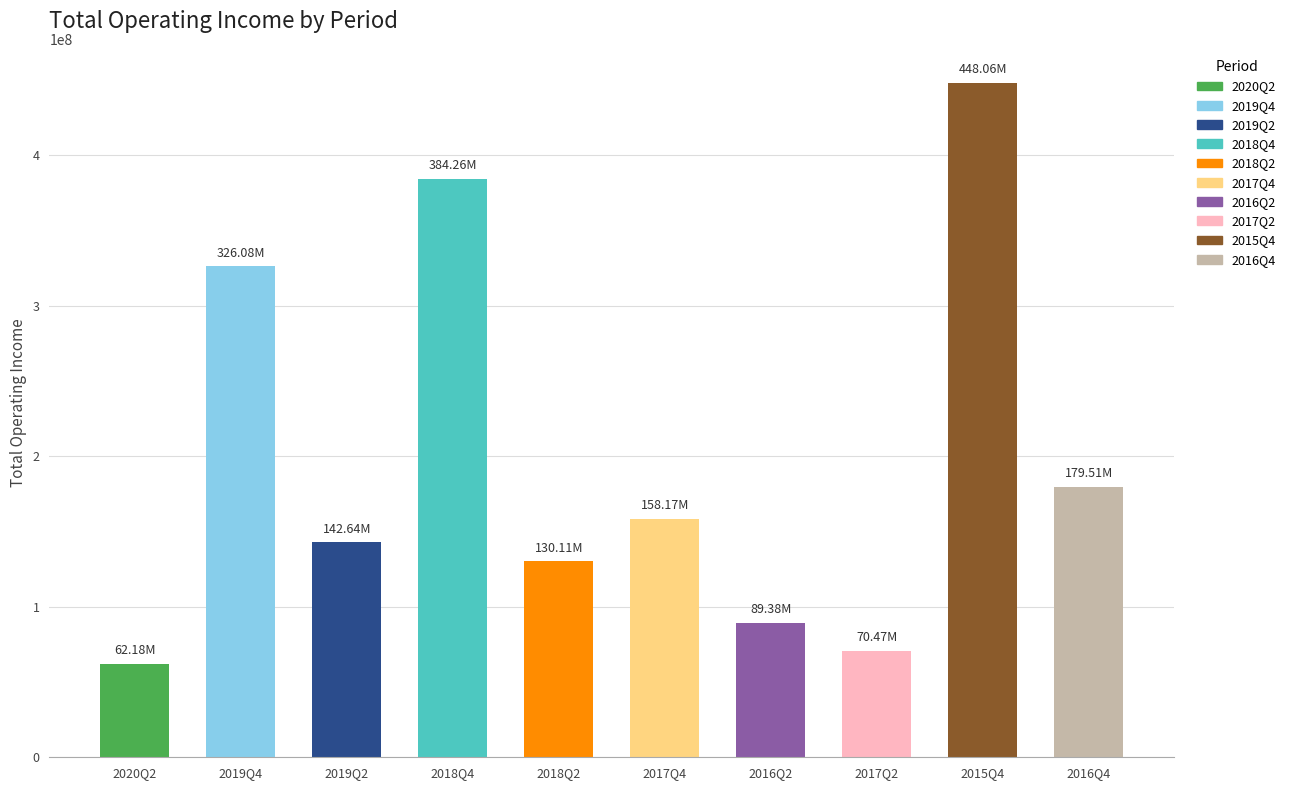

Reading right to left, transcribe all the data shown in this chart.

179506553.2	448056890.5	70467826.1	89376862.8	158174099.2	130105009.3	384257987.2	142640988.4	326075229.8	62181533.9